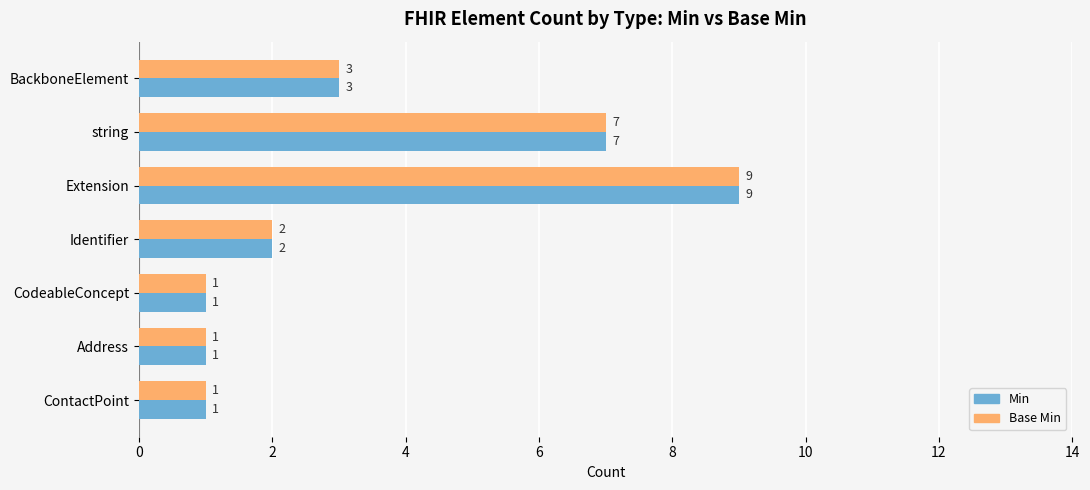

At which label is Min closest to 5?

BackboneElement